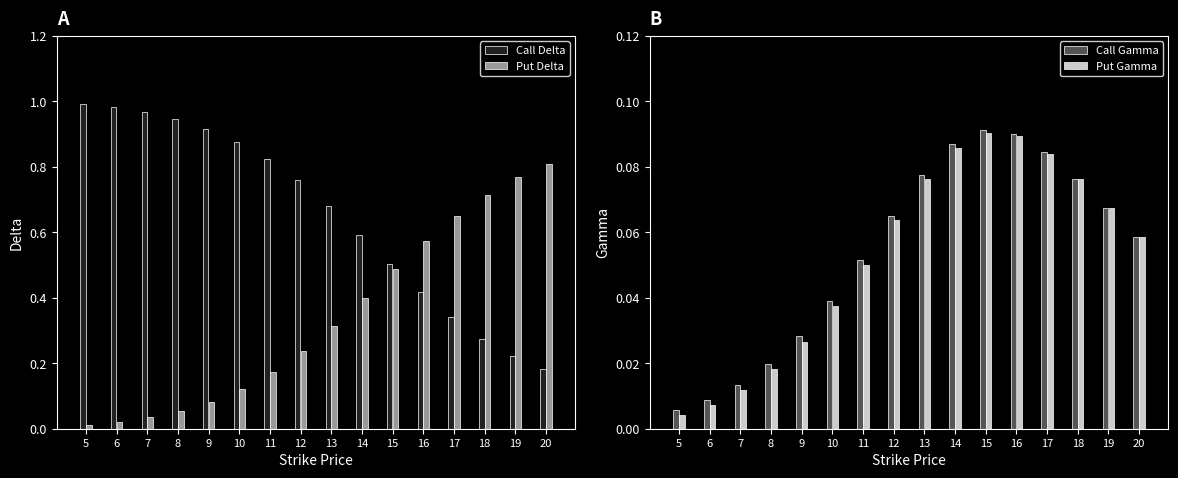

Reading left to right, what are all the values shown in this chart?

Call Delta: 1.0	1.0	1.0	0.9	0.9	0.9	0.8	0.8	0.7	0.6	0.5	0.4	0.3	0.3	0.2	0.2
Put Delta: 0.0	0.0	0.0	0.1	0.1	0.1	0.2	0.2	0.3	0.4	0.5	0.6	0.7	0.7	0.8	0.8
Call Gamma: 0.0	0.0	0.0	0.0	0.0	0.0	0.1	0.1	0.1	0.1	0.1	0.1	0.1	0.1	0.1	0.1
Put Gamma: 0.0	0.0	0.0	0.0	0.0	0.0	0.1	0.1	0.1	0.1	0.1	0.1	0.1	0.1	0.1	0.1